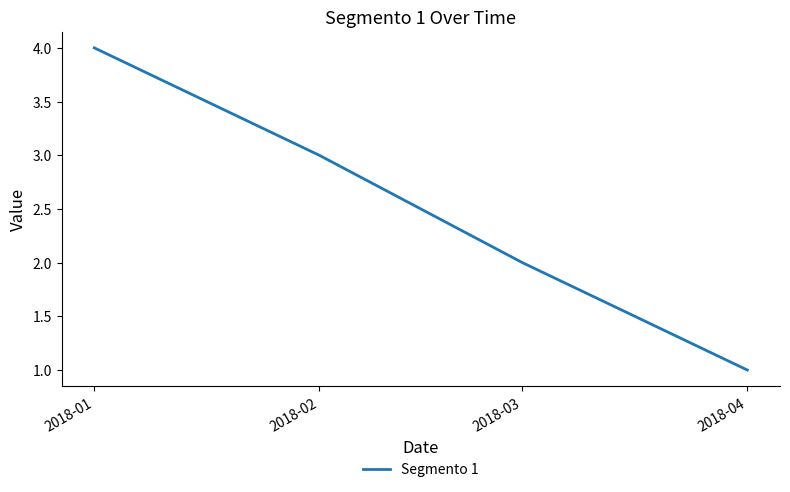

What is the difference between the values at 2018-03 and 2018-01?

2